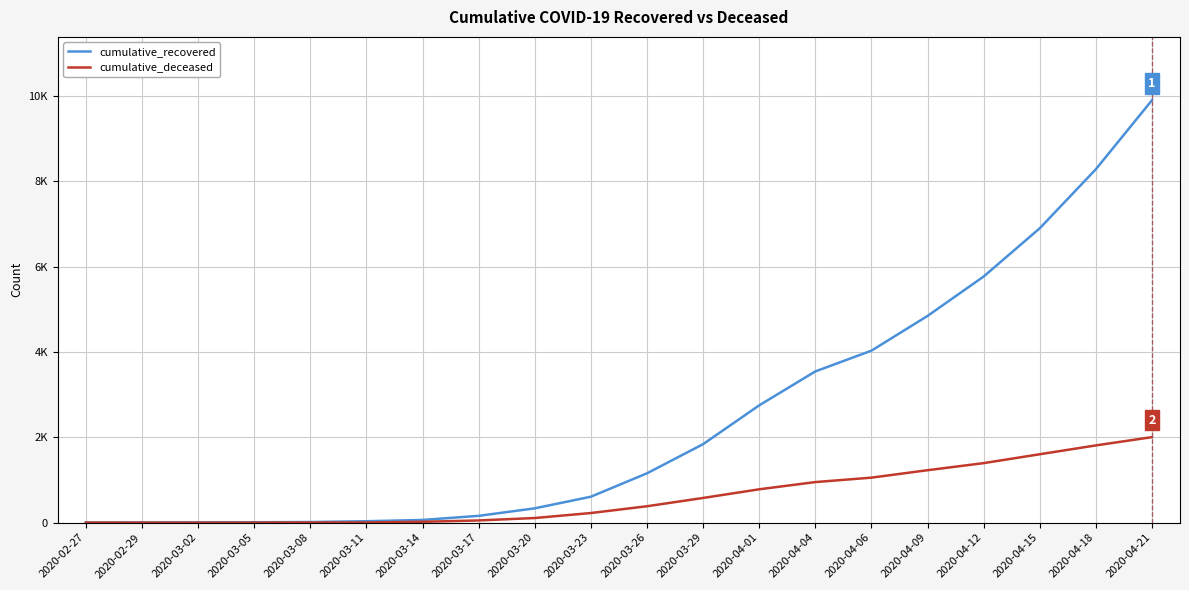

What position from the left is 2020-04-18?

19